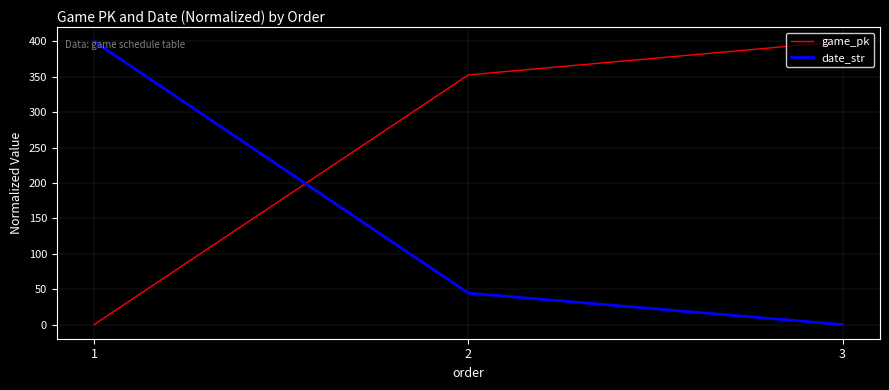

What is the difference between the highest and lowest values at 1?

400.0